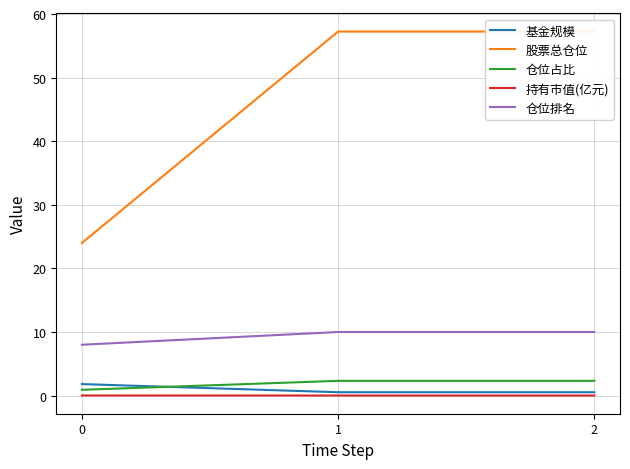

The 基金规模 series shows 0.2 at 2. True or false?

False